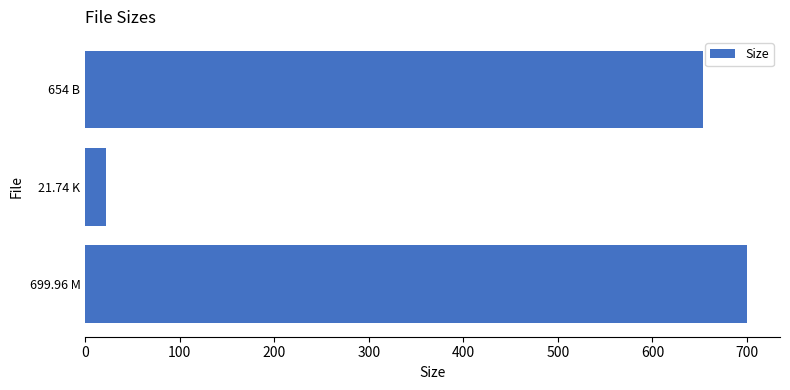

Is it true that the value at 699.96 M is 700.0?

True